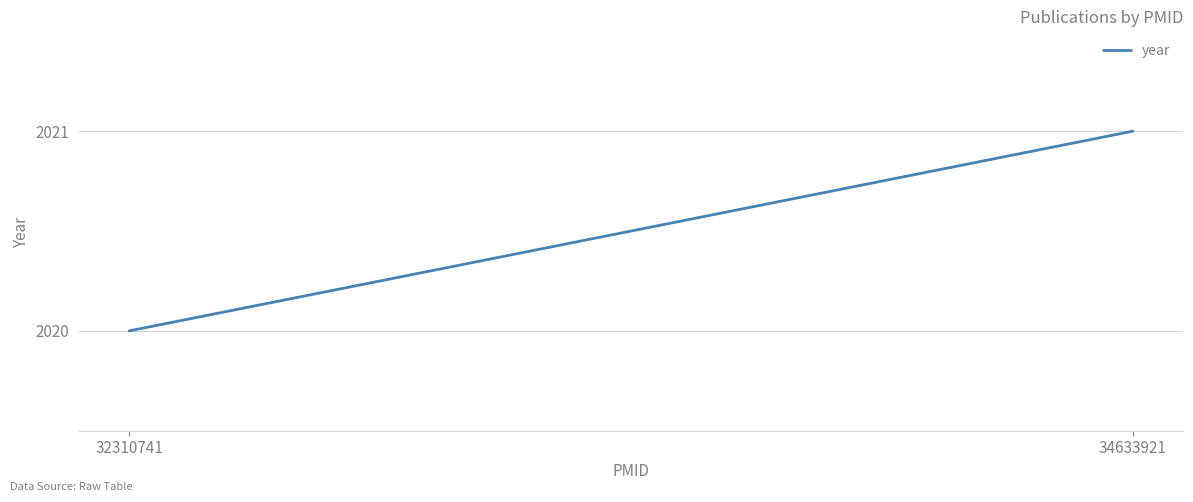

Which label corresponds to the largest value in the chart?

34633921